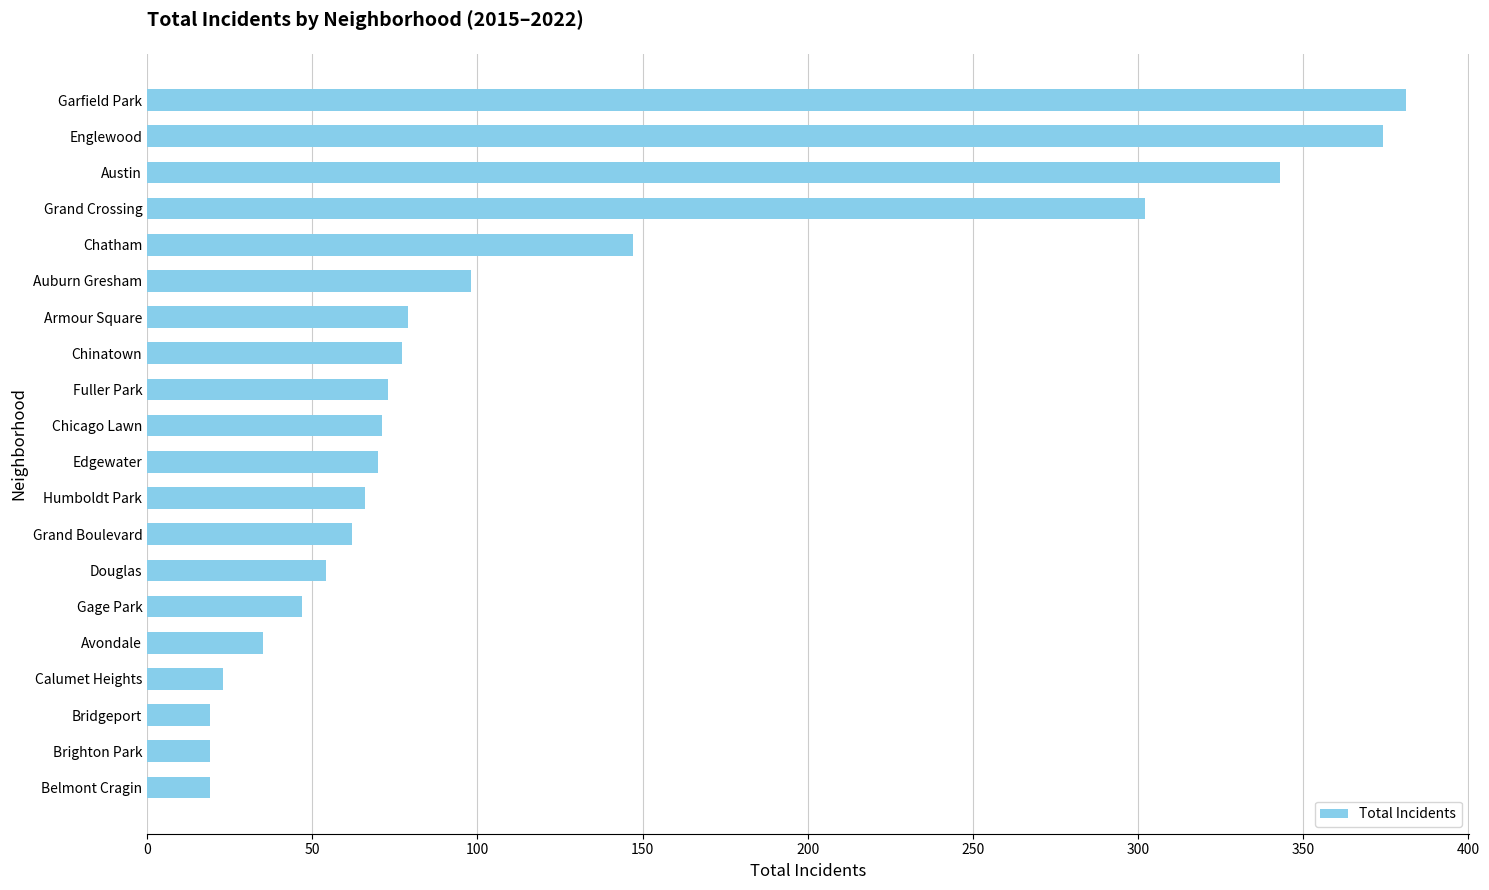

At which label is the value closest to 200?

Chatham